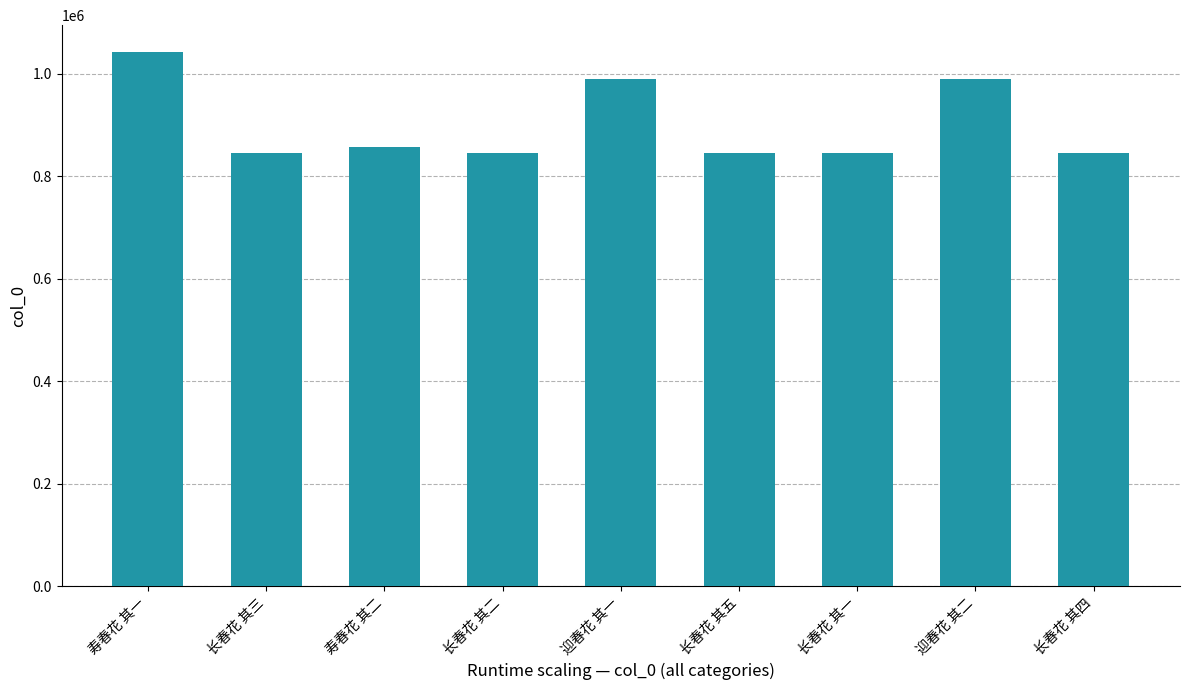

How many bars are there in total?

9